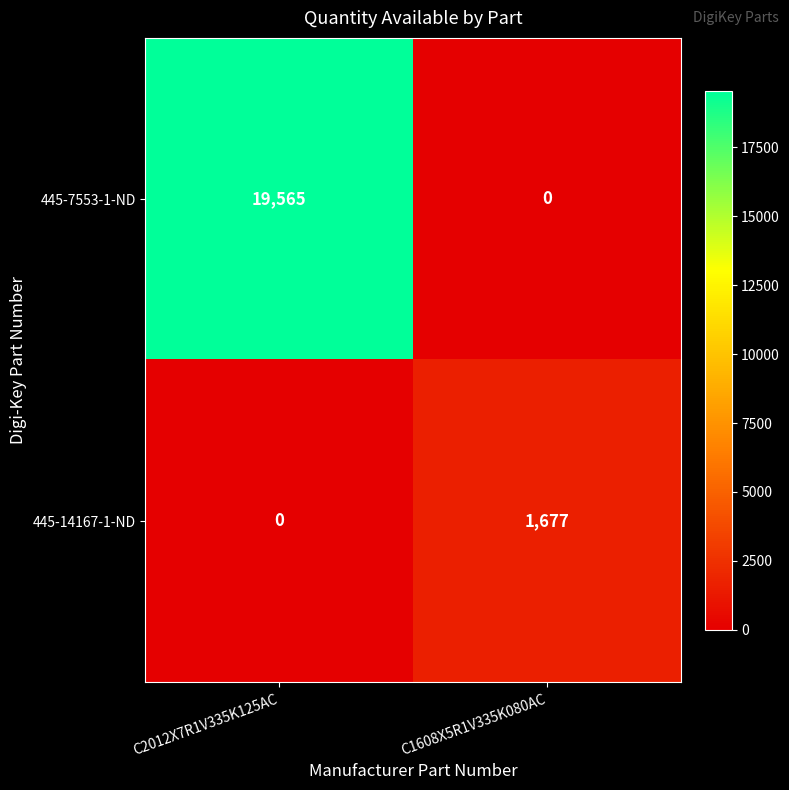

Is it true that 445-7553-1-ND equals 19565 at C2012X7R1V335K125AC?

True